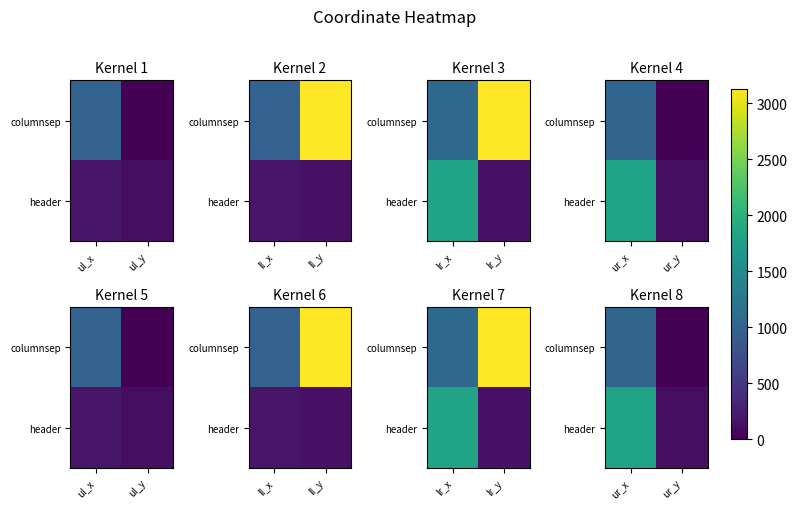

The columnsep series shows 1576 at ur_x. True or false?

False